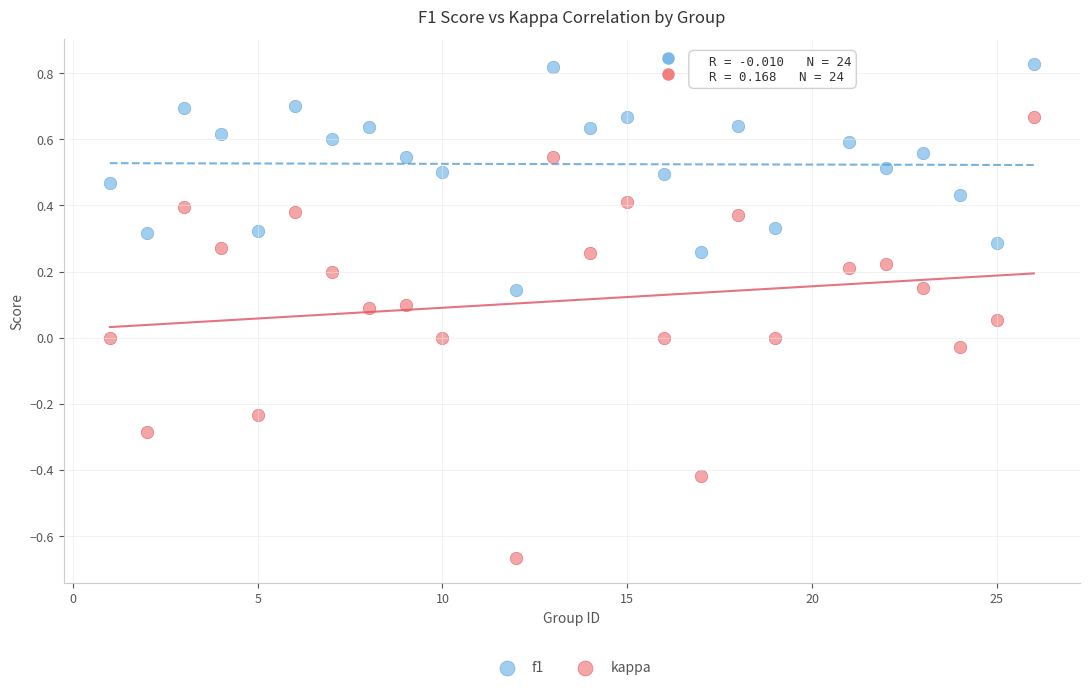

What is the X range (max minus min) for the scatter plot?

25.0